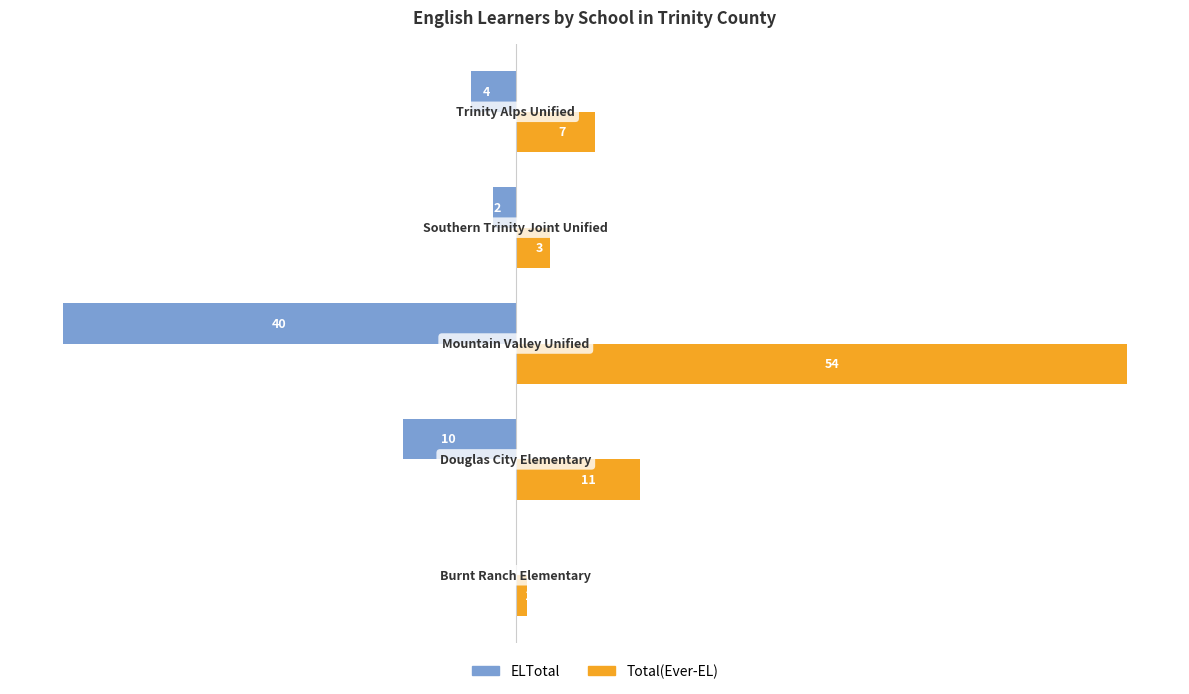

Which series has the largest total across all categories?

Total(Ever-EL)